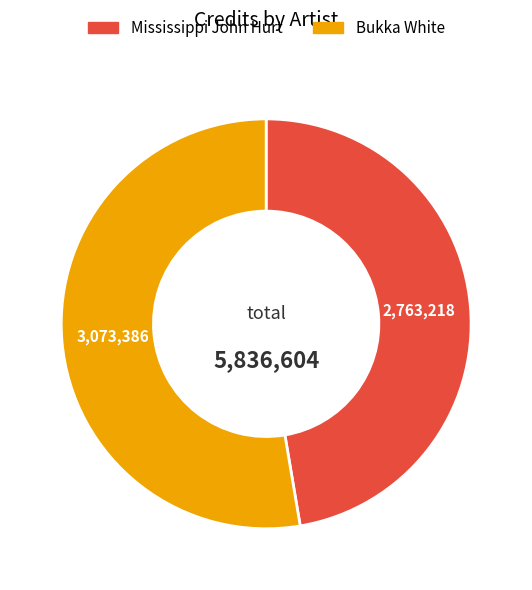

Rank the categories by value from highest to lowest.

Bukka White, Mississippi John Hurt